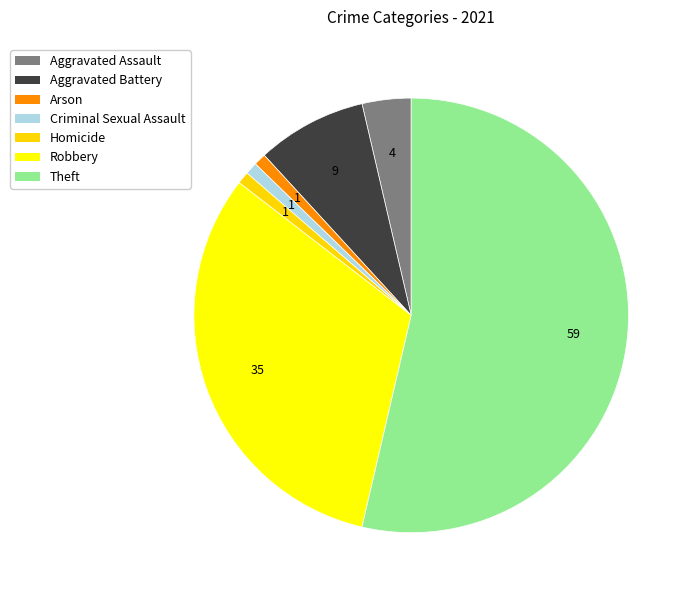

Which slice is the largest?

Theft